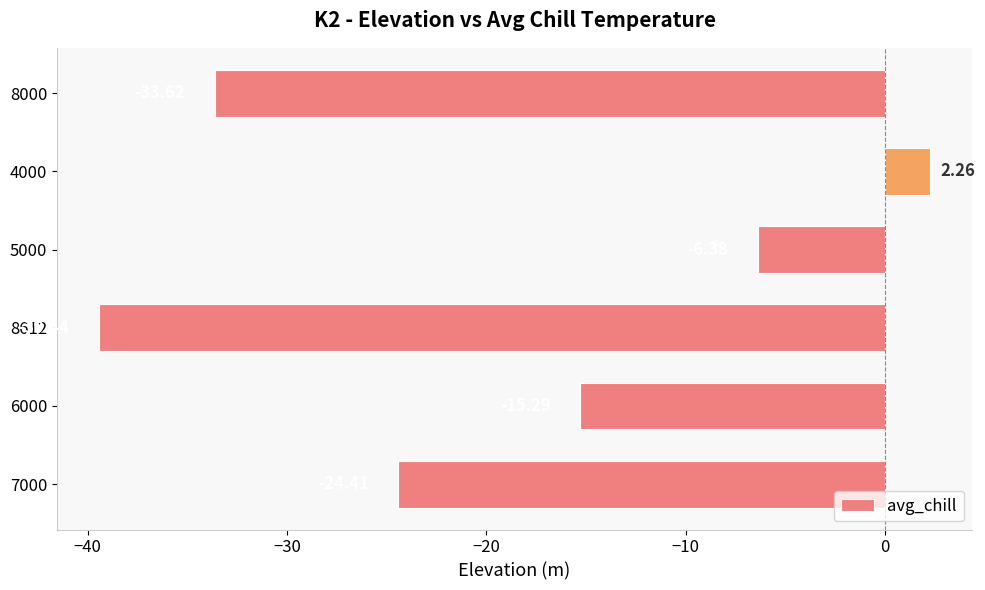

What is the change in value from 7000 to 4000?

+26.7